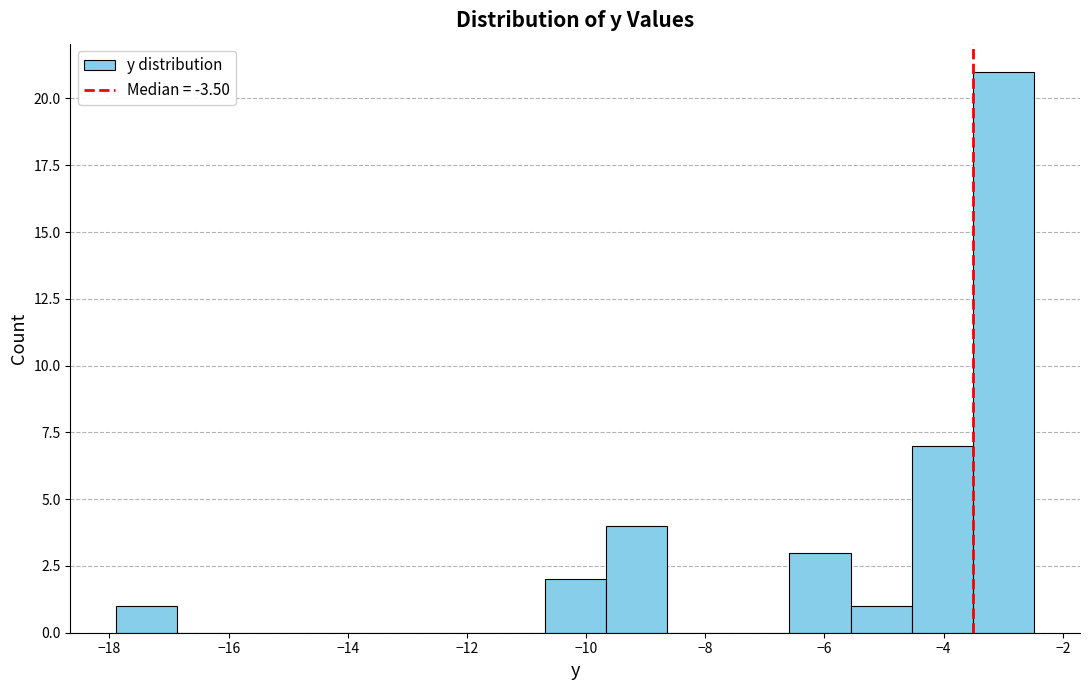

What is the height of the bar covering -10.6 to -9.6 on the x-axis? Neither the bar edges nor the heights are printed on the chart, so give them approximately, as read against the axes.

2